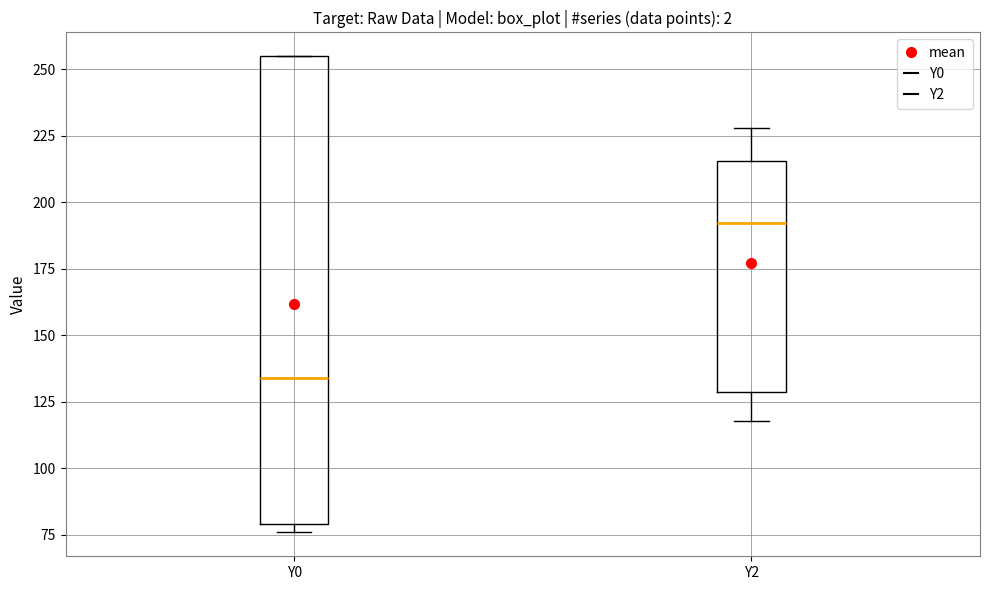

Which box's median line is the lowest?

Y0